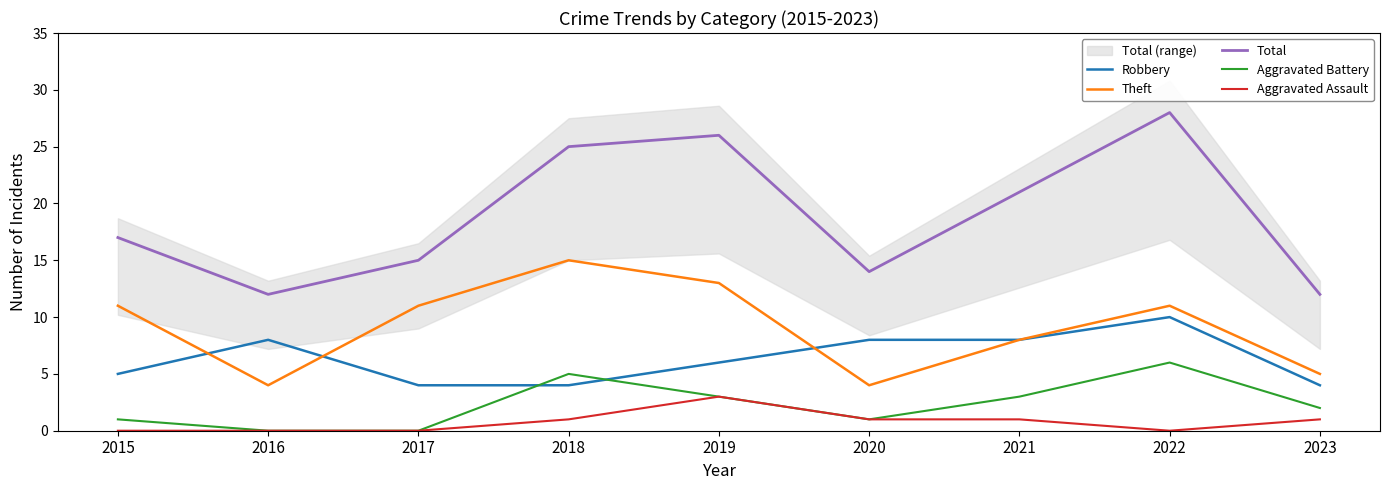

Does the chart have visible grid lines?

No